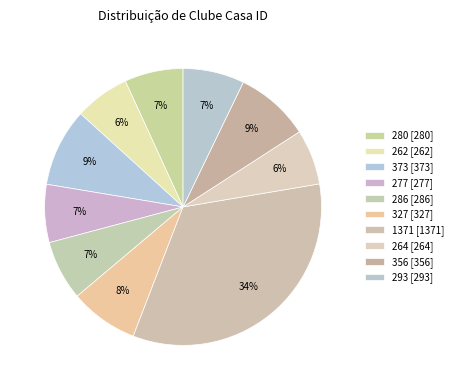

How many segments does this pie chart have?

10